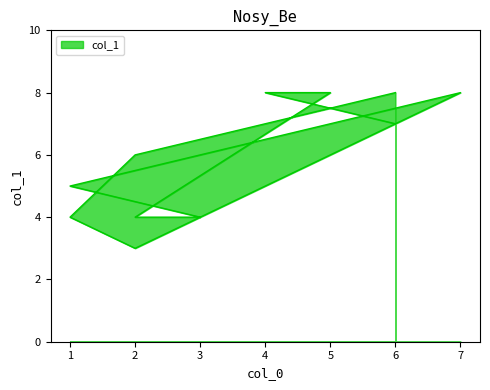

How many data points are less than 6?

5